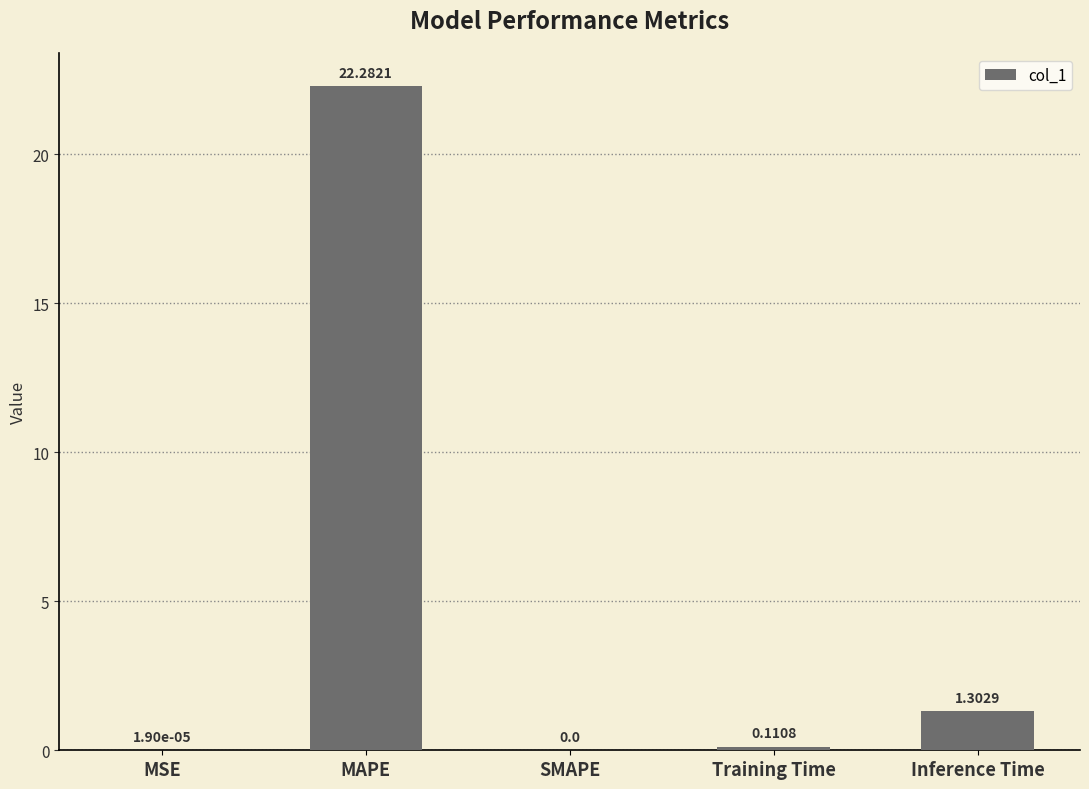

At which category does the chart reach its peak across all series?

MAPE